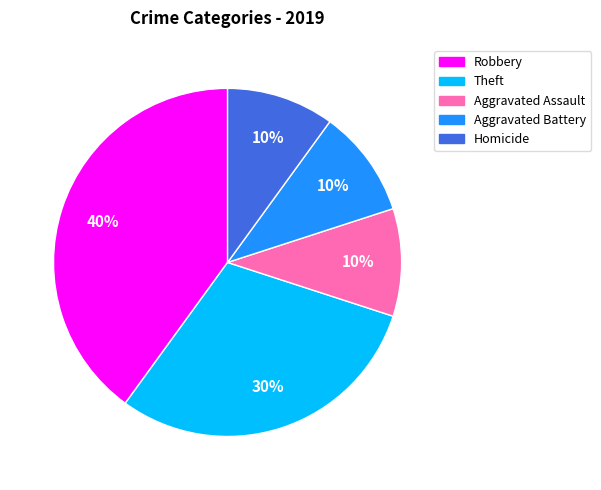

To the nearest percent, what is the difference between the largest and smallest slice percentages?

30%